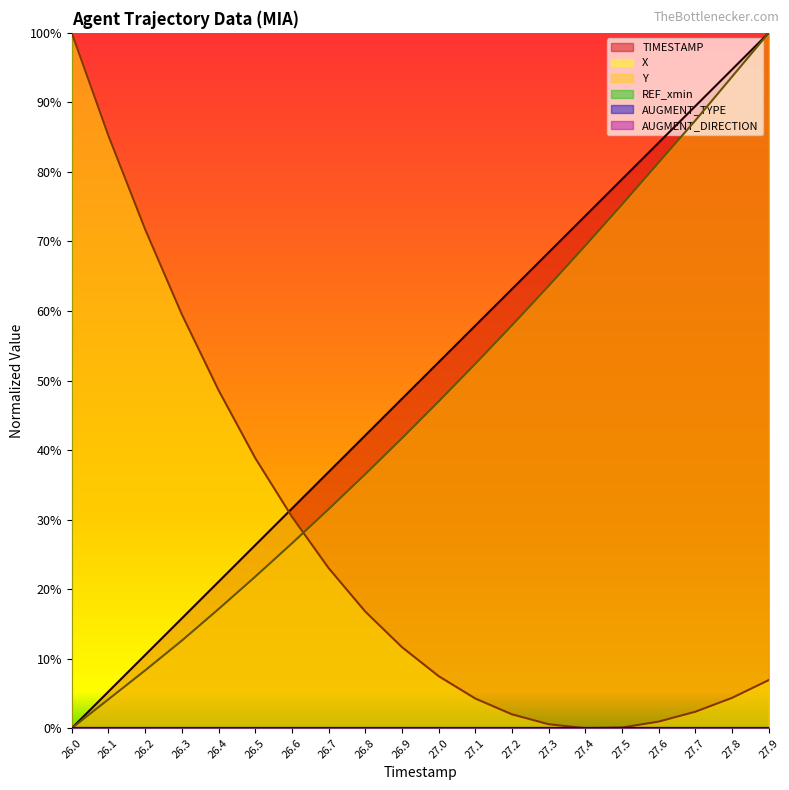

How many categories are shown in the chart?

20